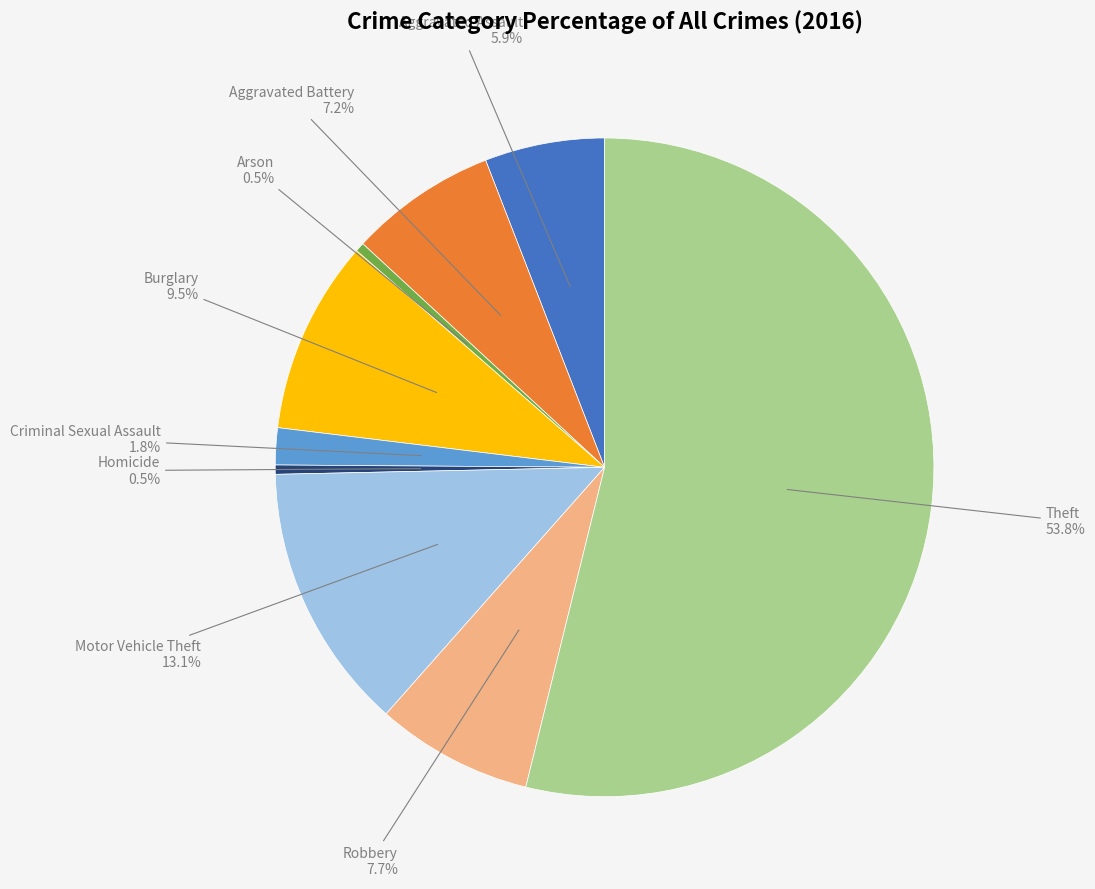

How many segments does this pie chart have?

9